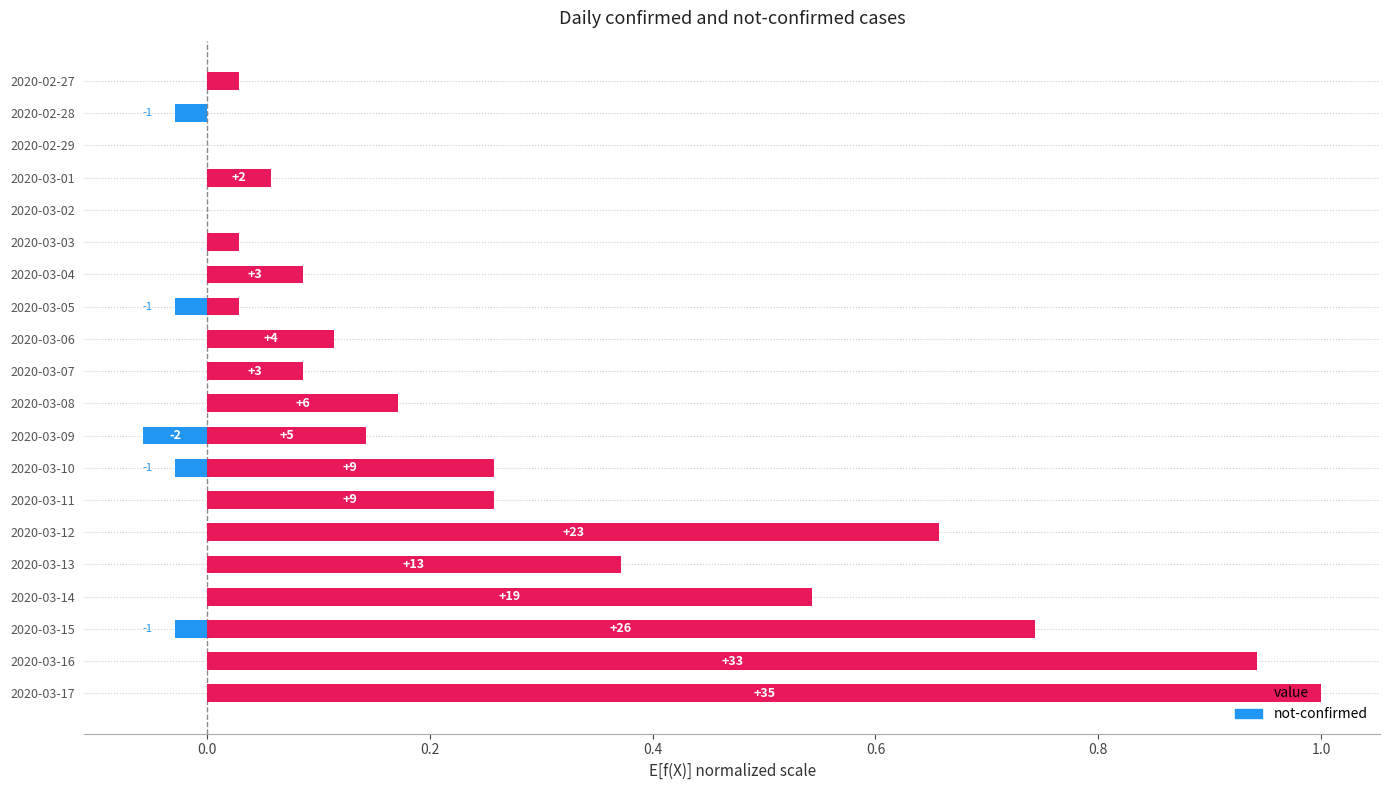

List the series in order of their overall mean, highest first.

value, not-confirmed